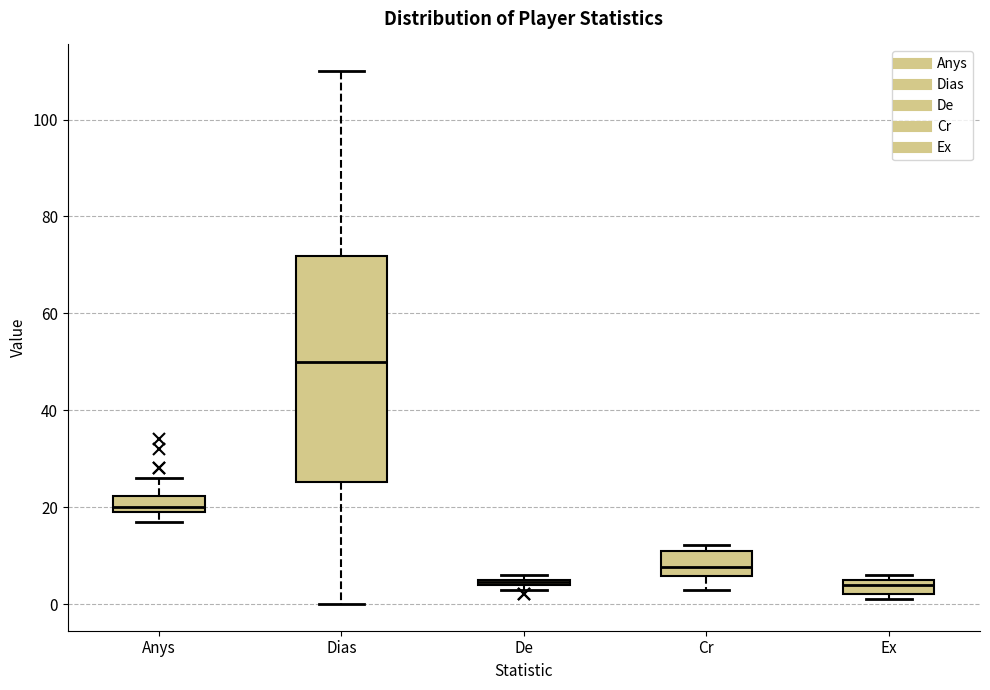

Where is the lower edge of the box for De on the y-axis? The values are not printed on the chart, so give them approximately, as read against the axis.

4